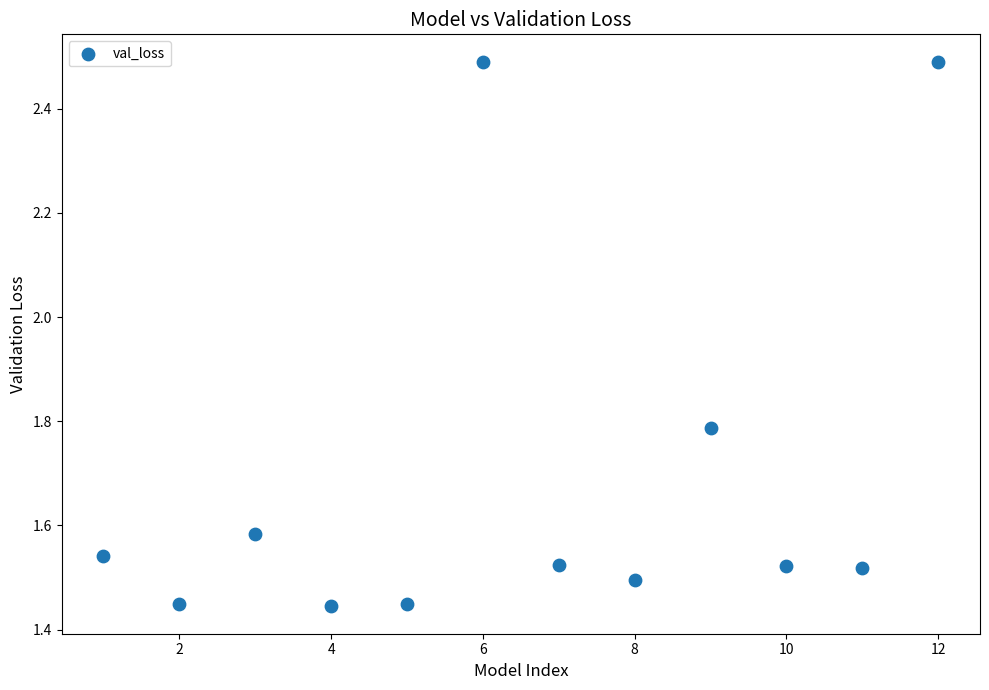

What is the range of Y values (max minus min)?

1.0